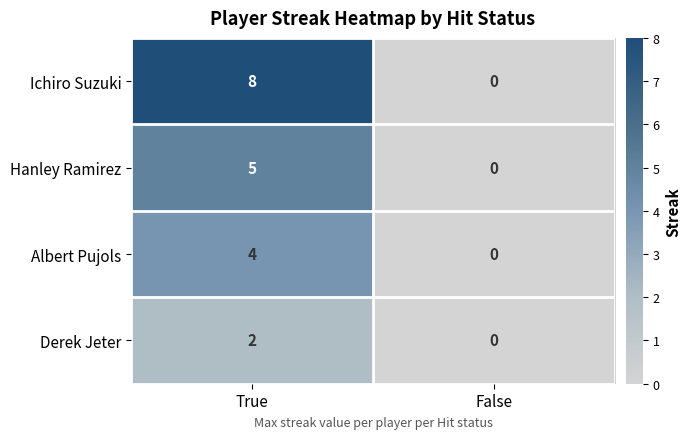

What is the difference between the Hanley Ramirez values at False and True?

5